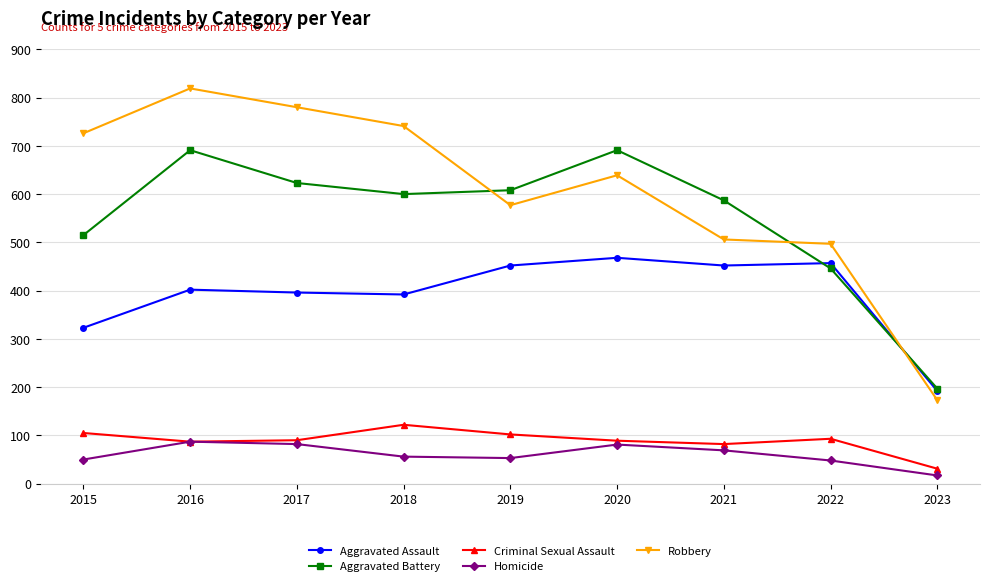

At which label does Robbery reach its minimum?

2023